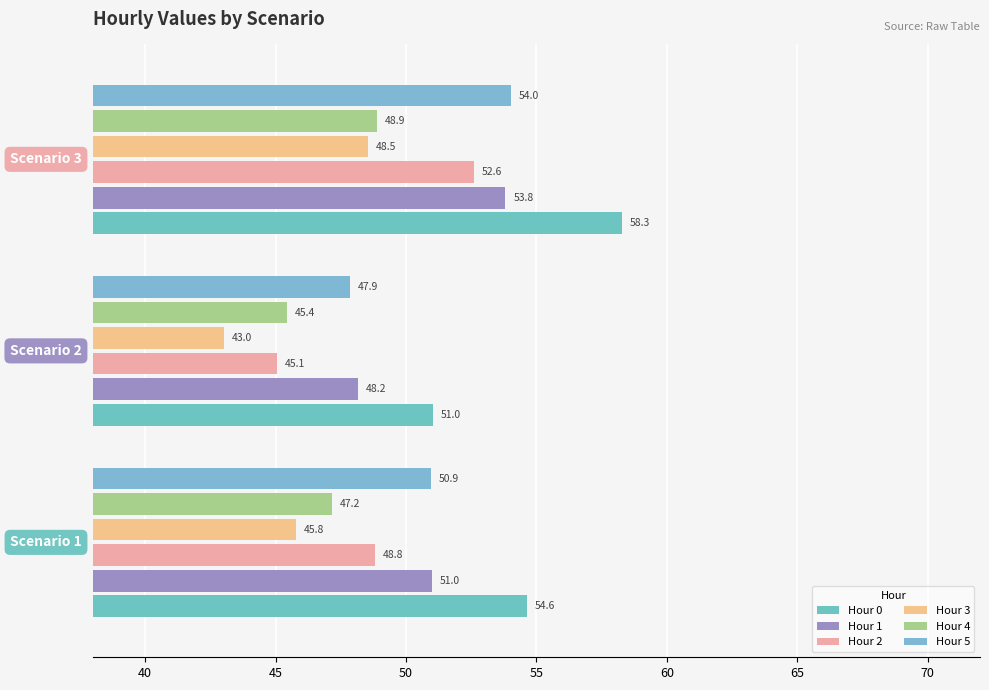

What is the difference between the maximum and second lowest values in the Hour 2 series?

3.8